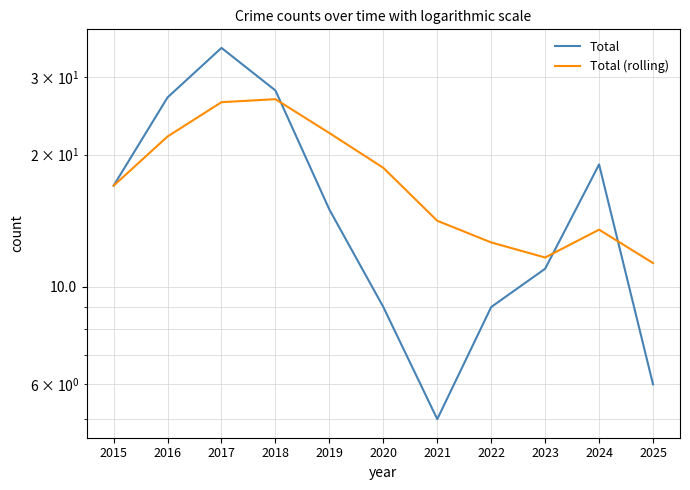

What is the spread (max minus min) of values at 2021?

9.1